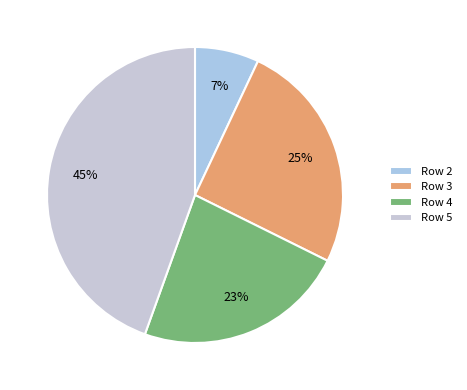

Which slice is the smallest?

Row 2